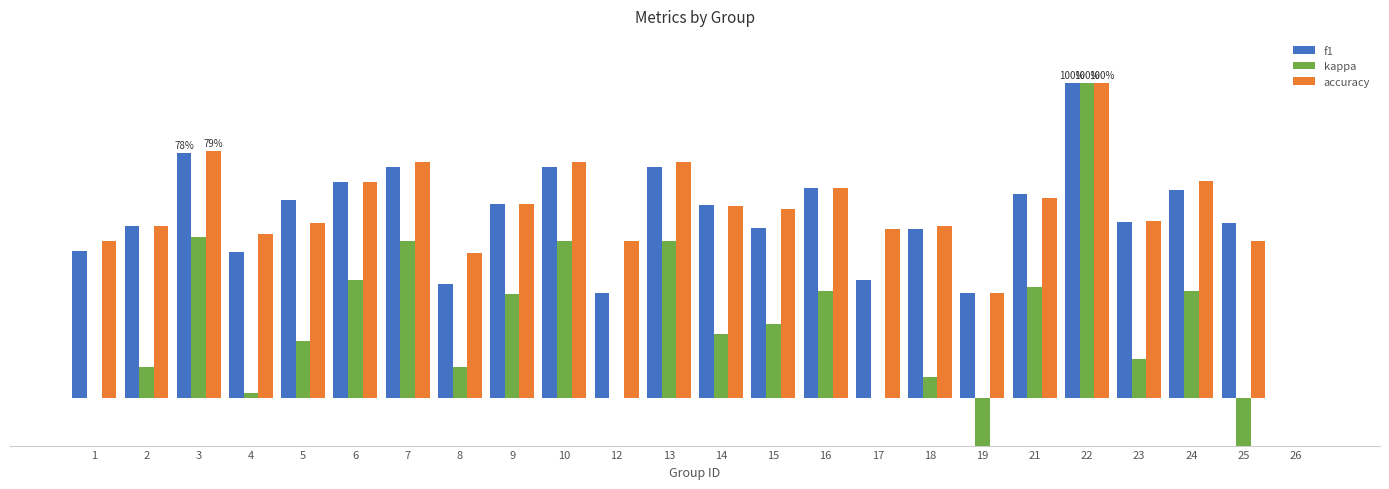

Which series has the largest total across all categories?

accuracy